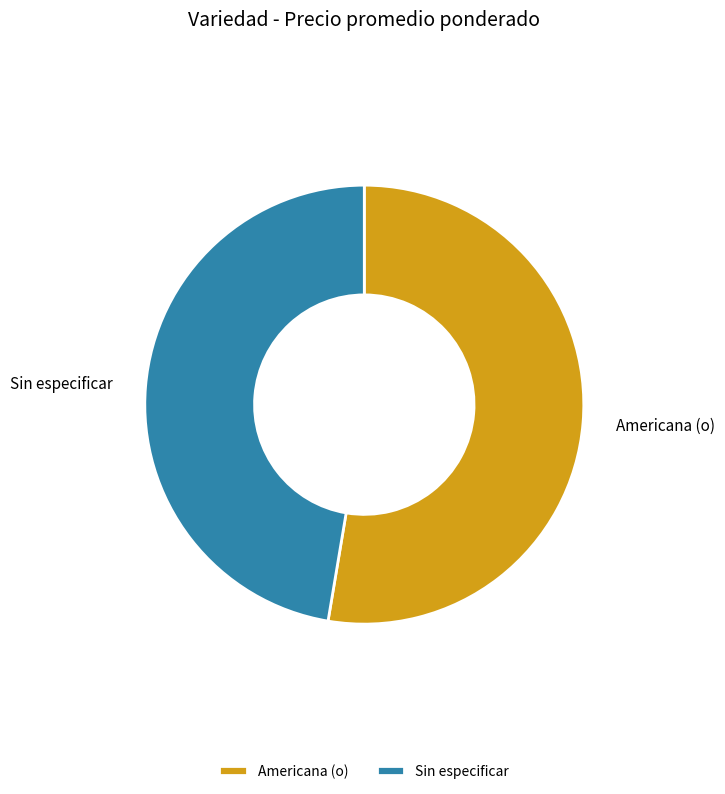

Between Sin especificar and Americana (o), which is larger?

Americana (o)